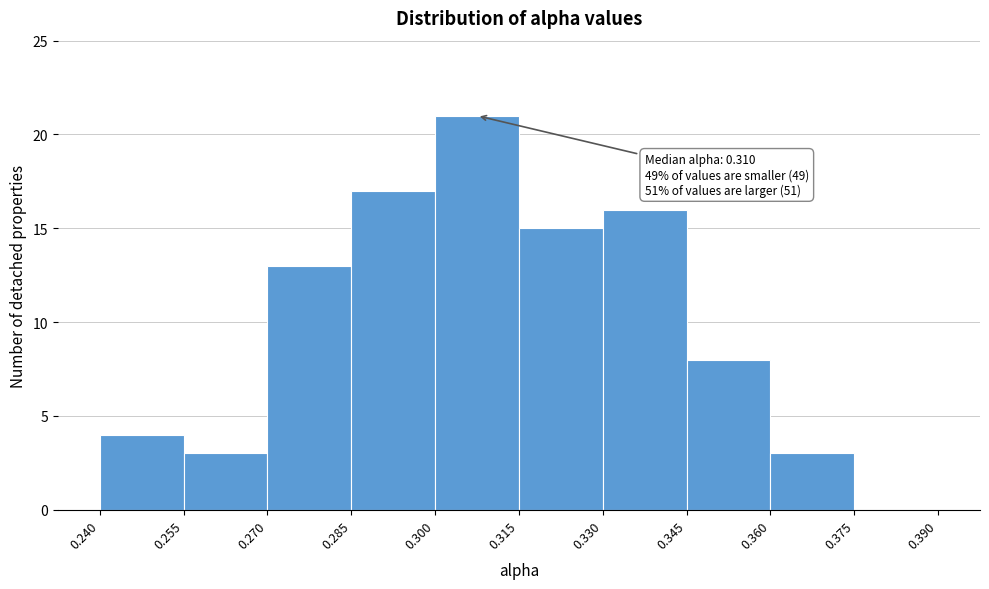

Which range on the x-axis has the tallest bar?

0.300 to 0.315